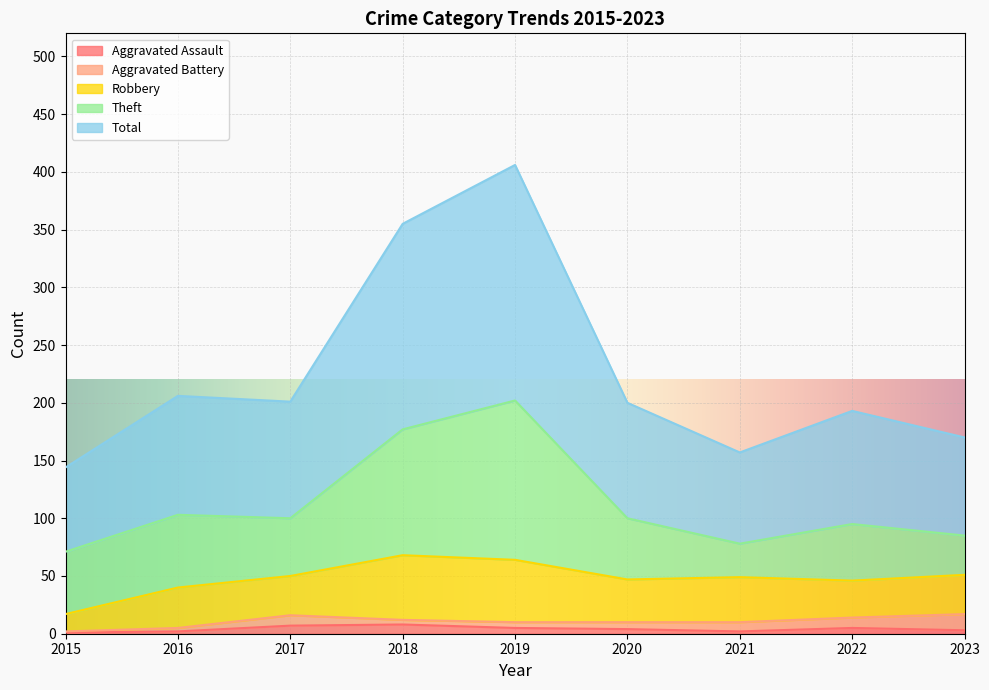

At which category is the sum across all series the highest?

2019